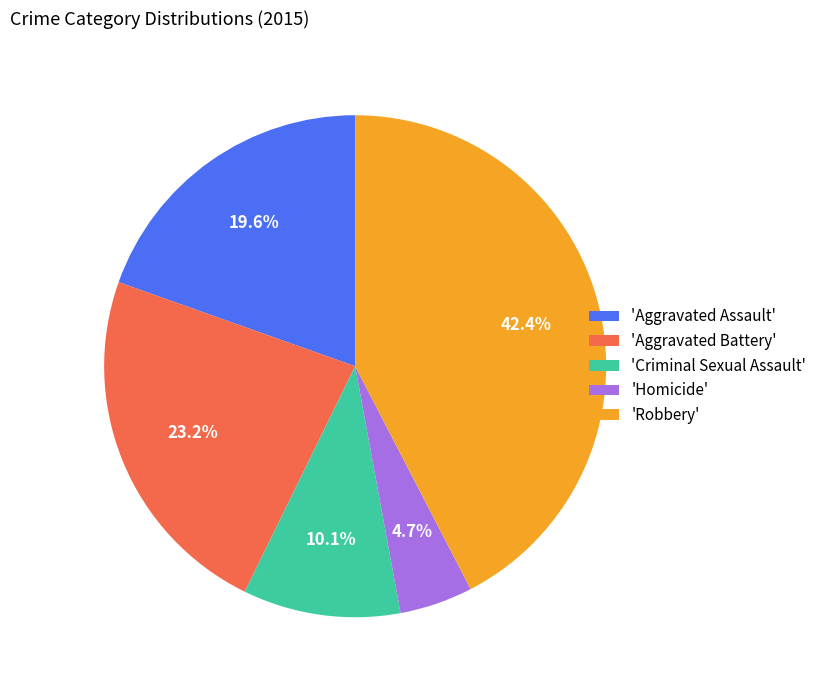

Which has a higher value, 'Aggravated Battery' or 'Criminal Sexual Assault'?

'Aggravated Battery'